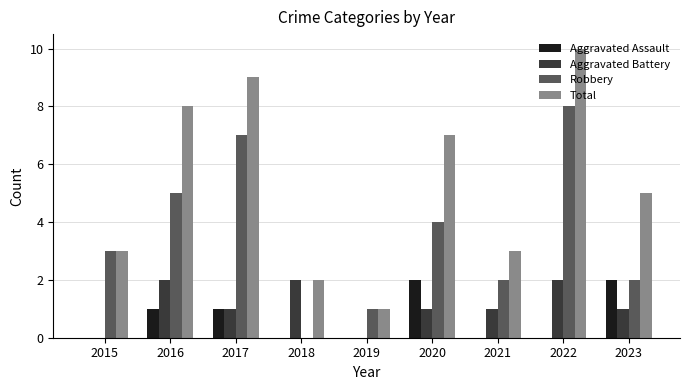

At which category does the chart reach its peak across all series?

2022